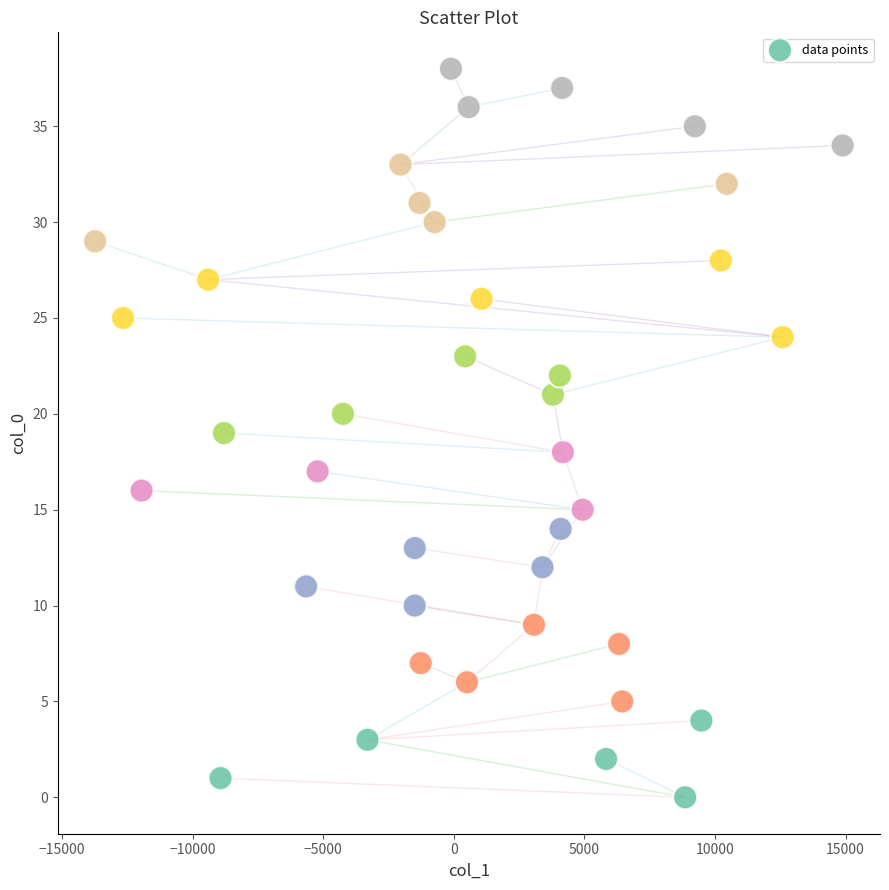

What is the range of Y values (max minus min)?

38